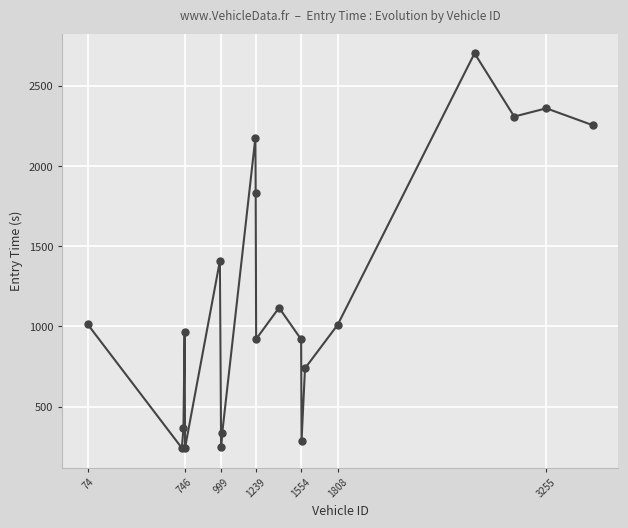

True or false: the data has more than 1 interior local peaks.

True